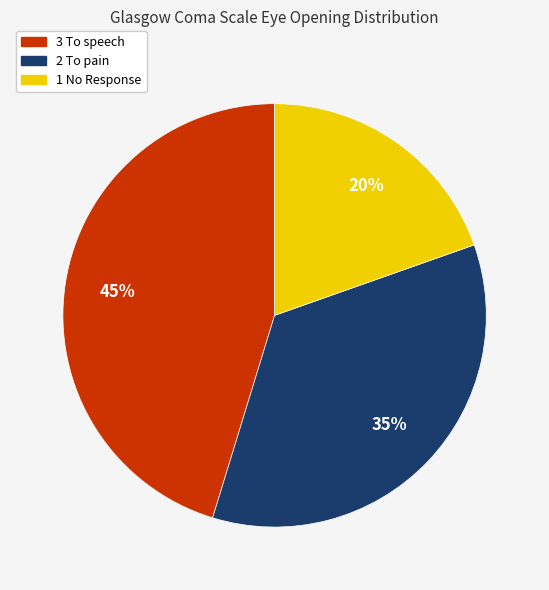

Does 3 To speech account for over 50% of the chart?

No